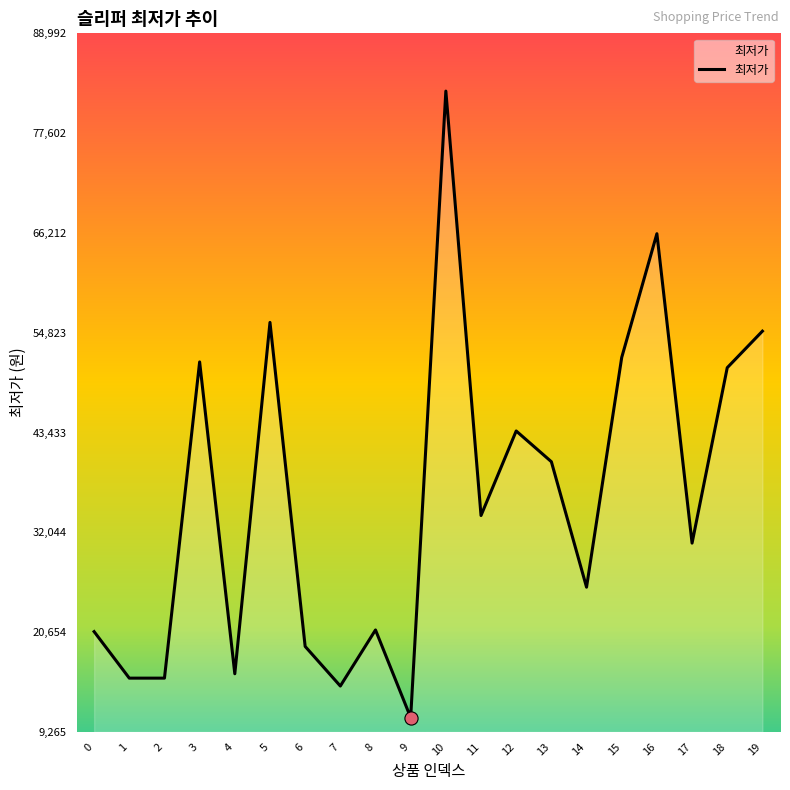

What is the ratio of the value at 12 to the value at 16?

0.7